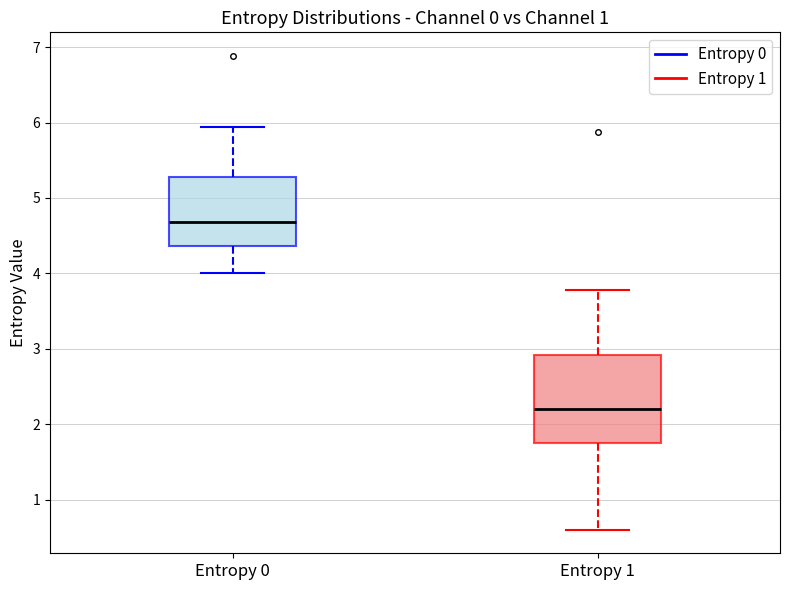

Which box's median line is the lowest?

Entropy 1